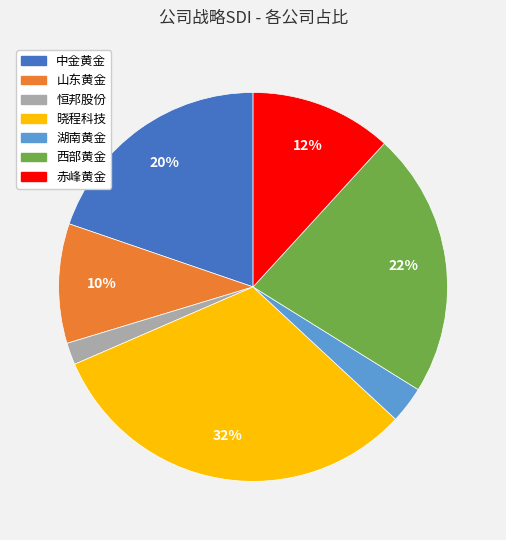

What is the largest slice in the pie chart?

晓程科技